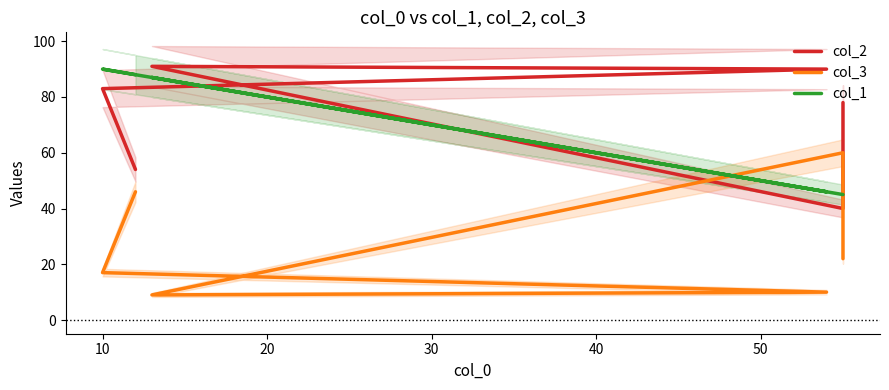

At how many categories does at least one series exceed 12?

6